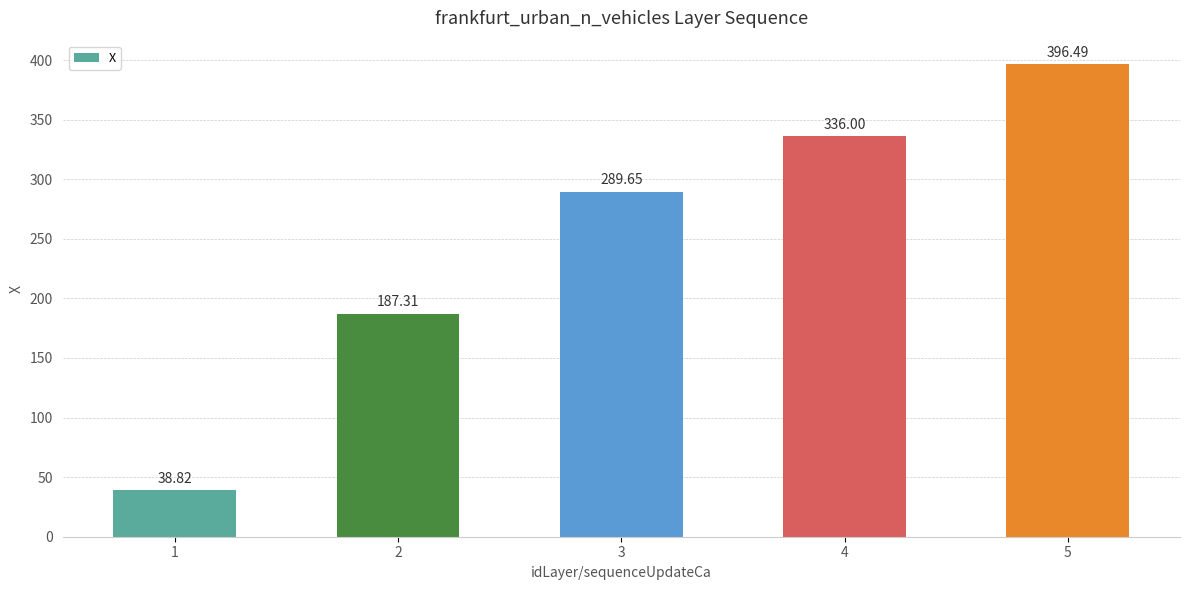

Are the bars grouped side by side (vs. stacked)?

No